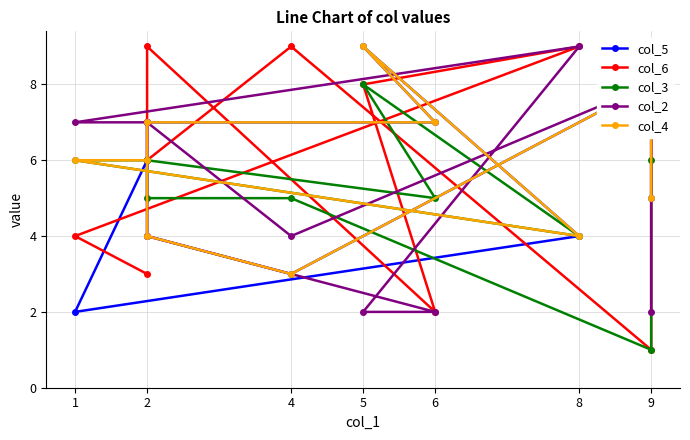

How many times do col_3 and col_5 cross each other?

3